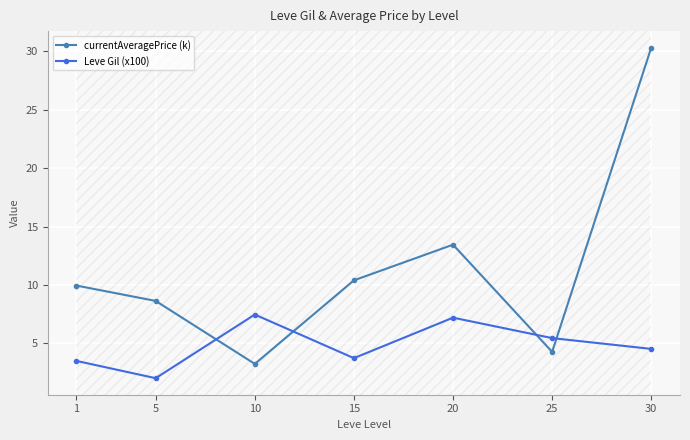

How many values in the Leve Gil (x100) series are below 4?

3